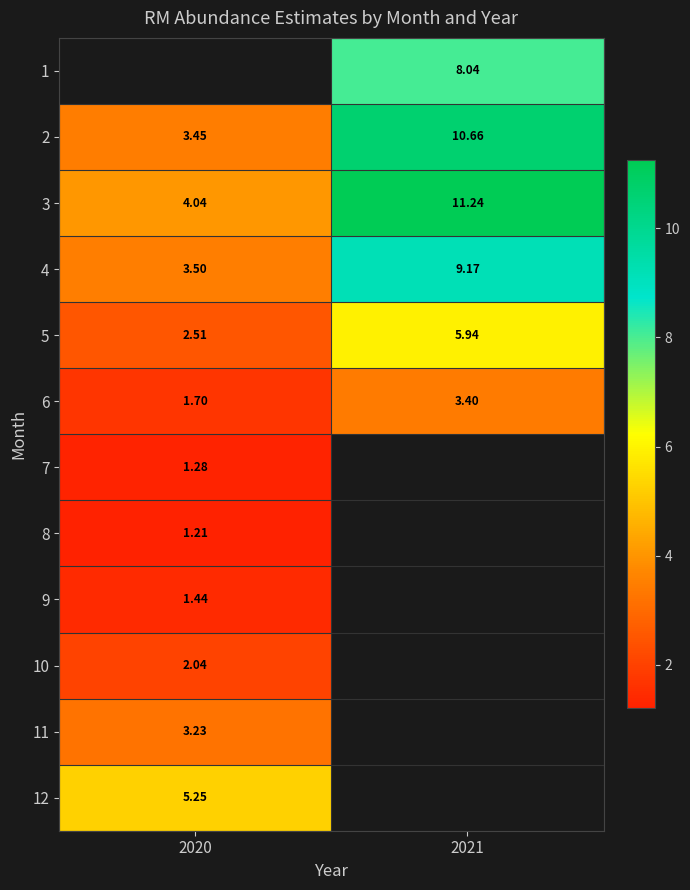

The 2 series shows 10.7 at 2021. True or false?

True